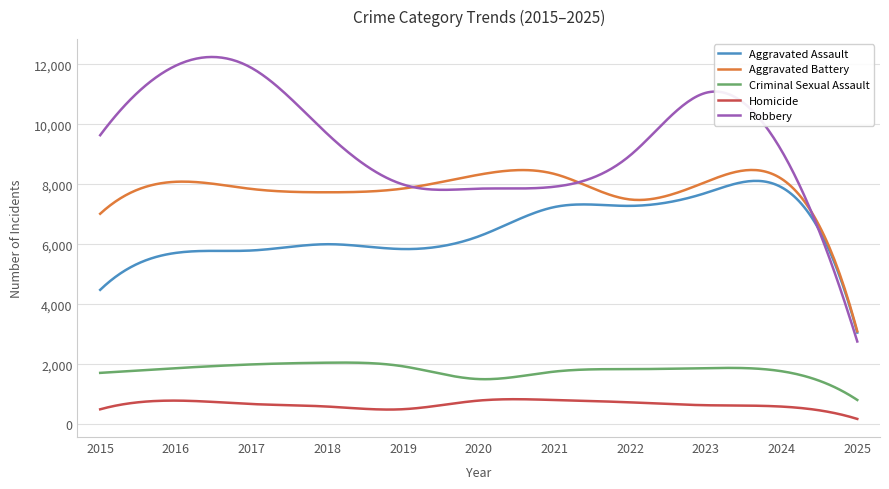

True or false: Criminal Sexual Assault and Aggravated Battery cross at least once.

False